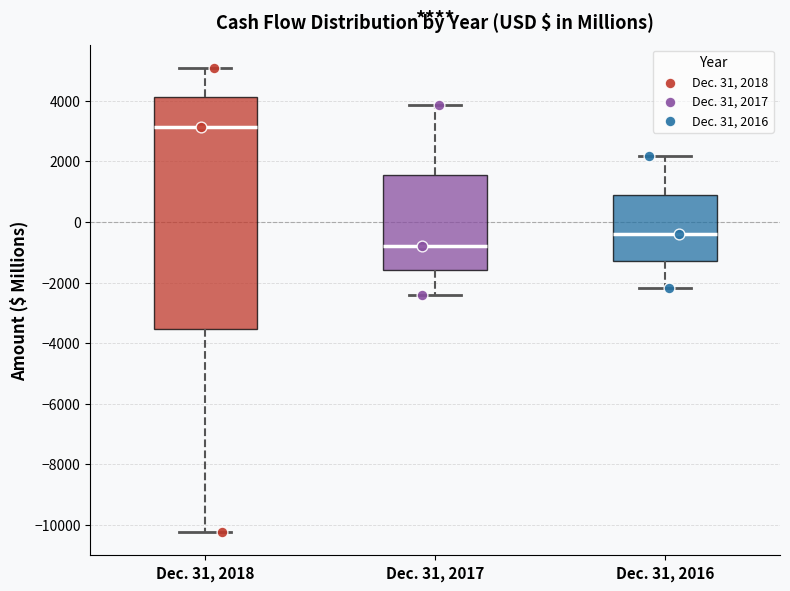

Comparing the boxes themselves (not the whiskers), which one is the tallest?

Dec. 31, 2018